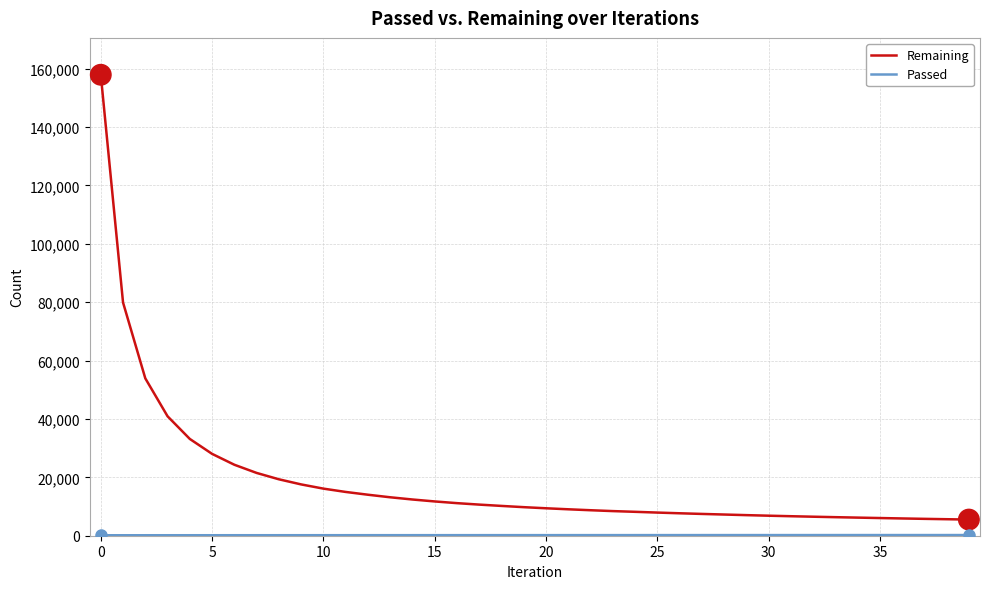

Which series has the largest range (max minus min)?

Remaining